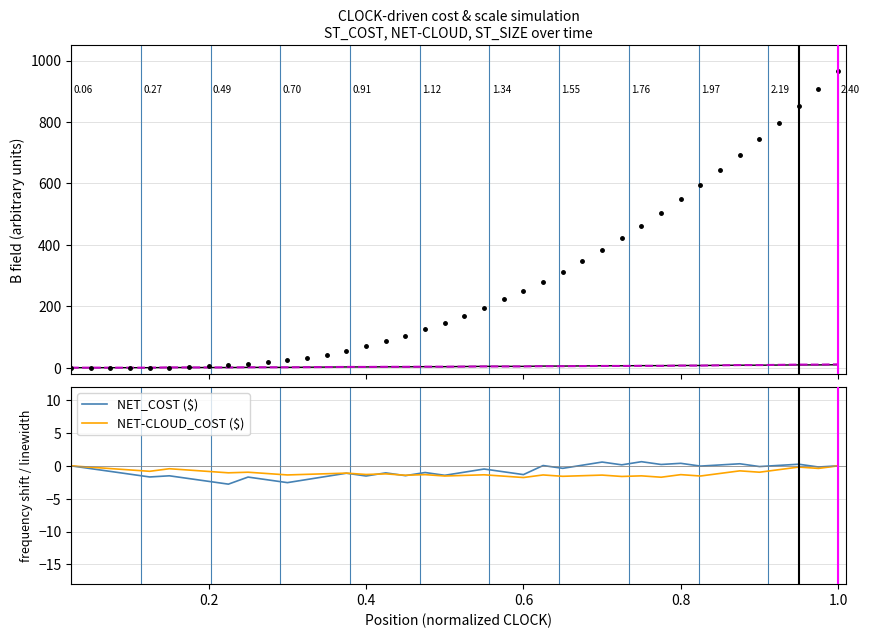

What is the minimum value for NET-CLOUD_COST ($)?

-1.8